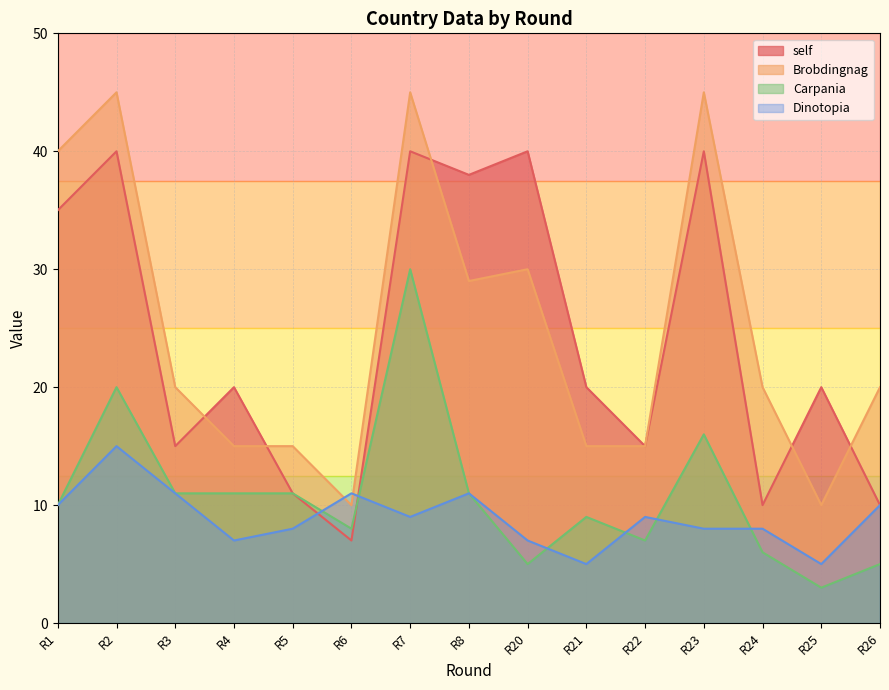

At which label does Dinotopia first exceed 9?

R1